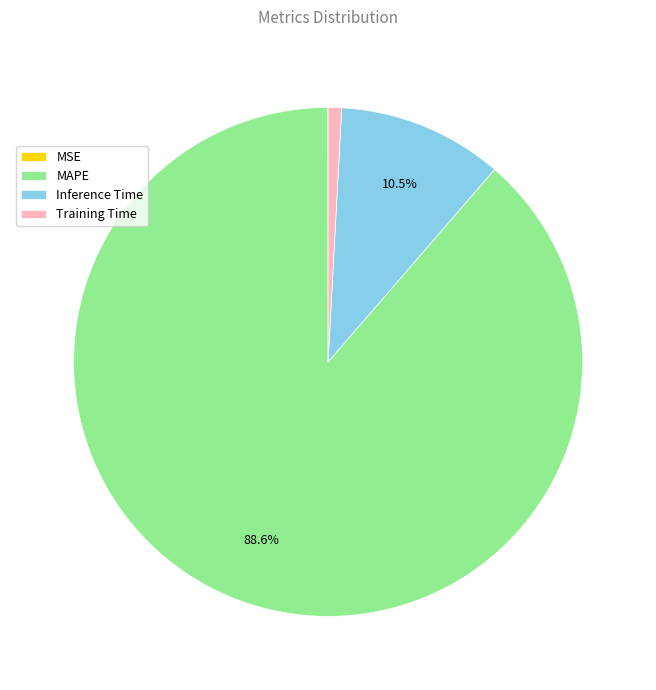

Which slice is the largest?

MAPE